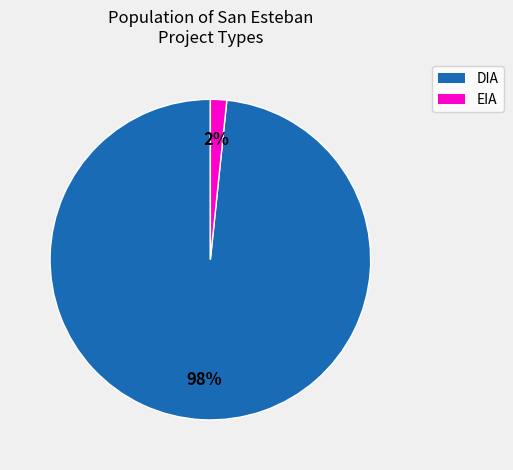

To the nearest percent, what is the average slice percentage?

50%